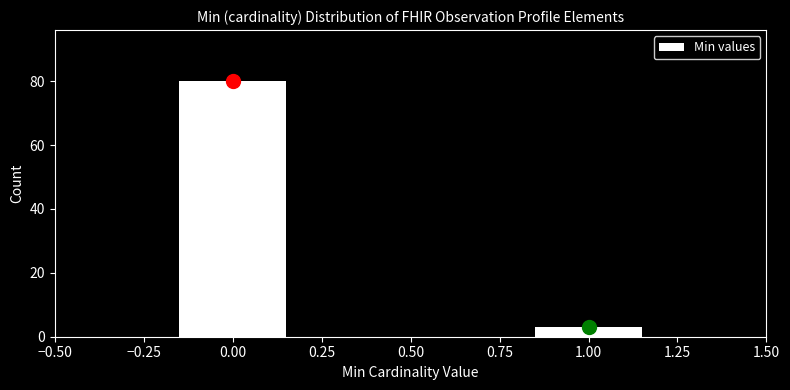

Reading right to left, extract all data points from this chart.

3	80